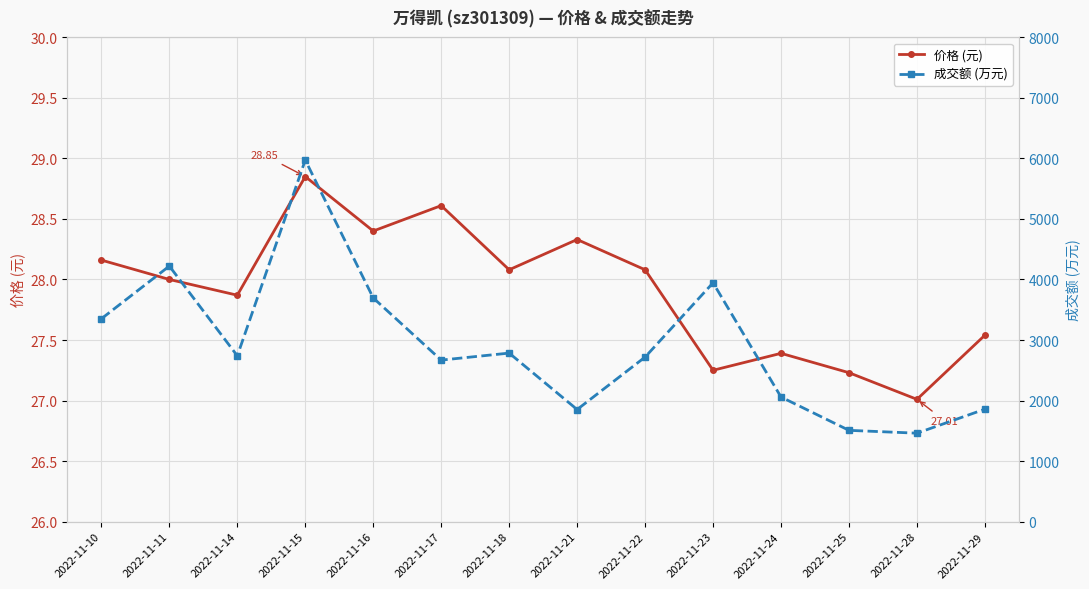

In 成交额 (万元), how many points are higher than both neighbors (excluding endpoints)?

4